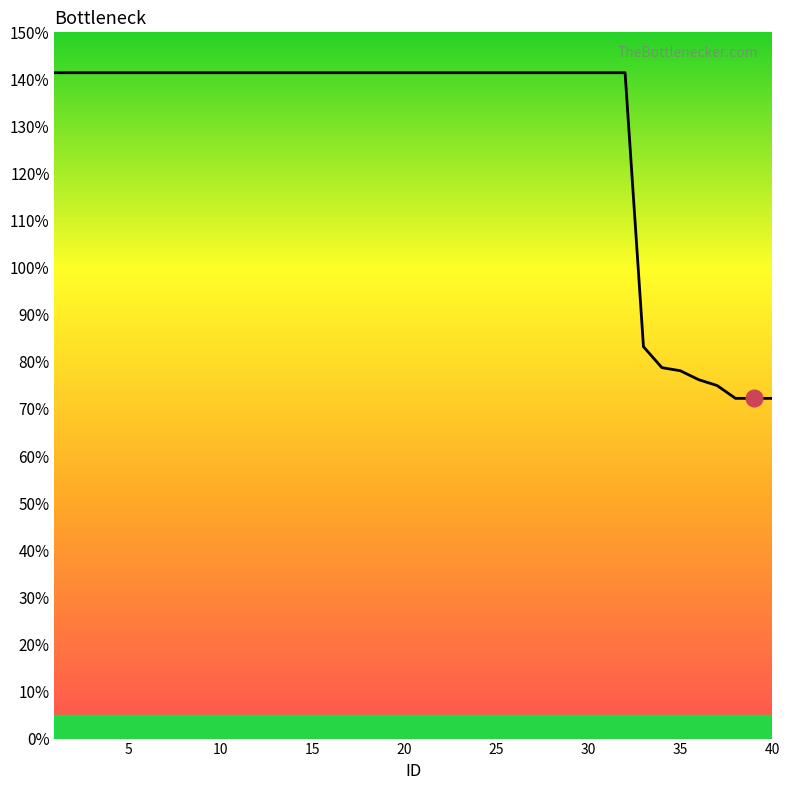

Does the chart display data point markers on the line(s)?

No